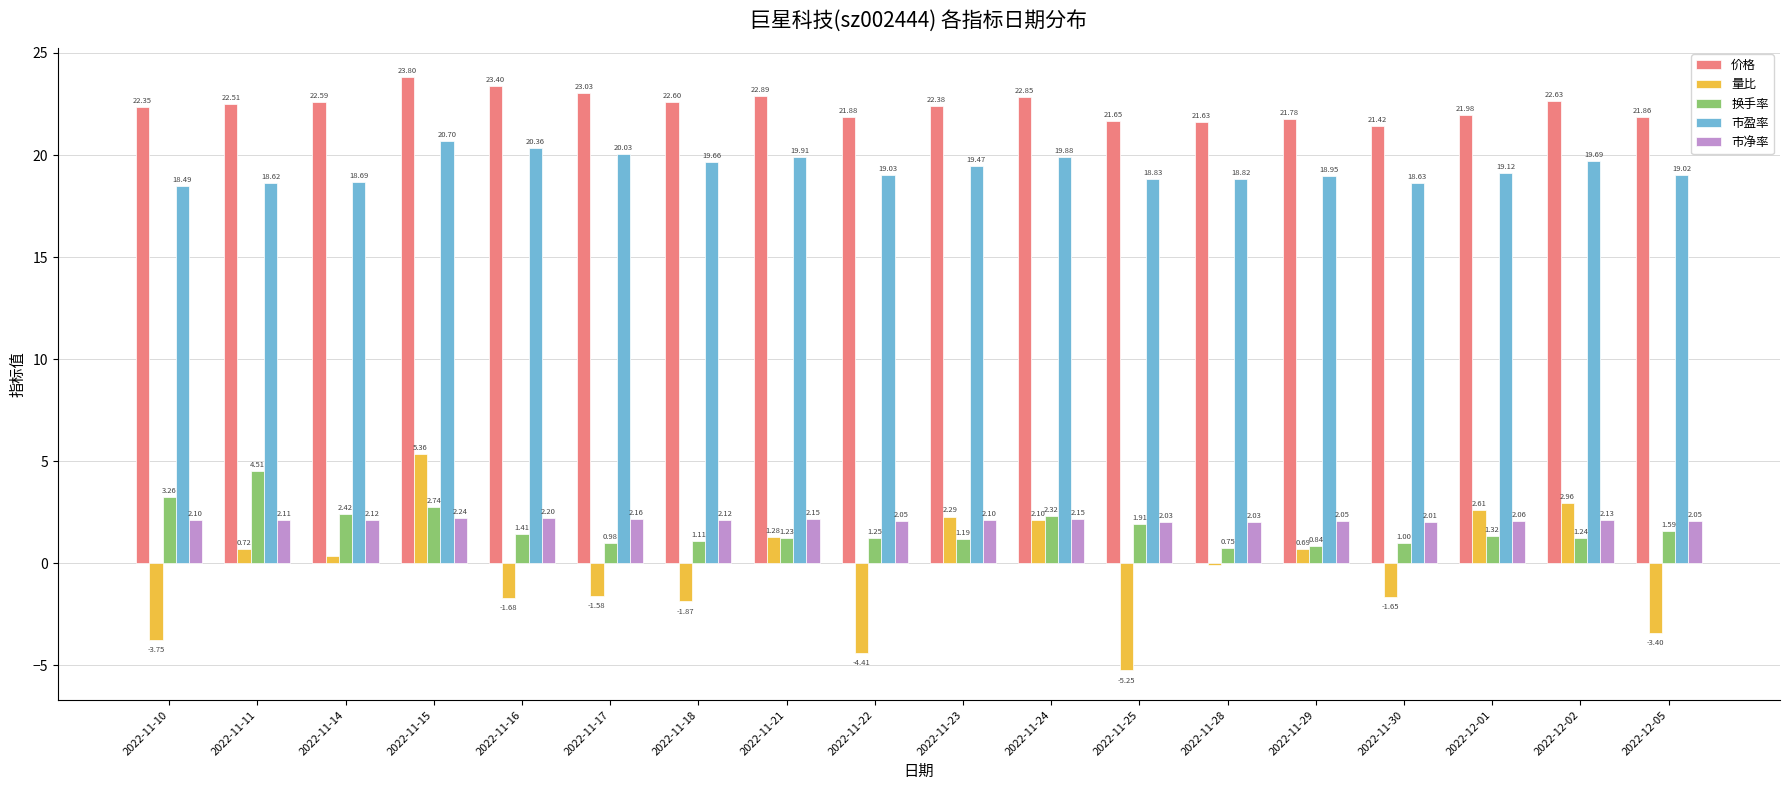

What is the average value of the 换手率 series?

1.7